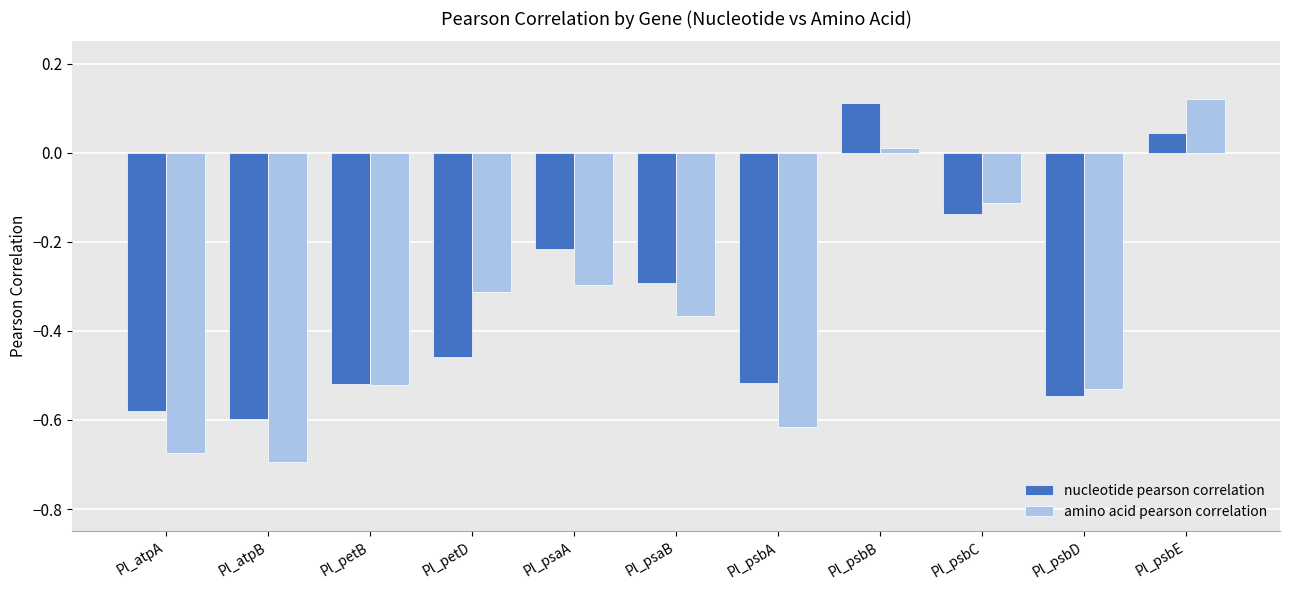

Is the value of nucleotide pearson correlation at Pl_petD greater than the value of amino acid pearson correlation at Pl_petB?

Yes